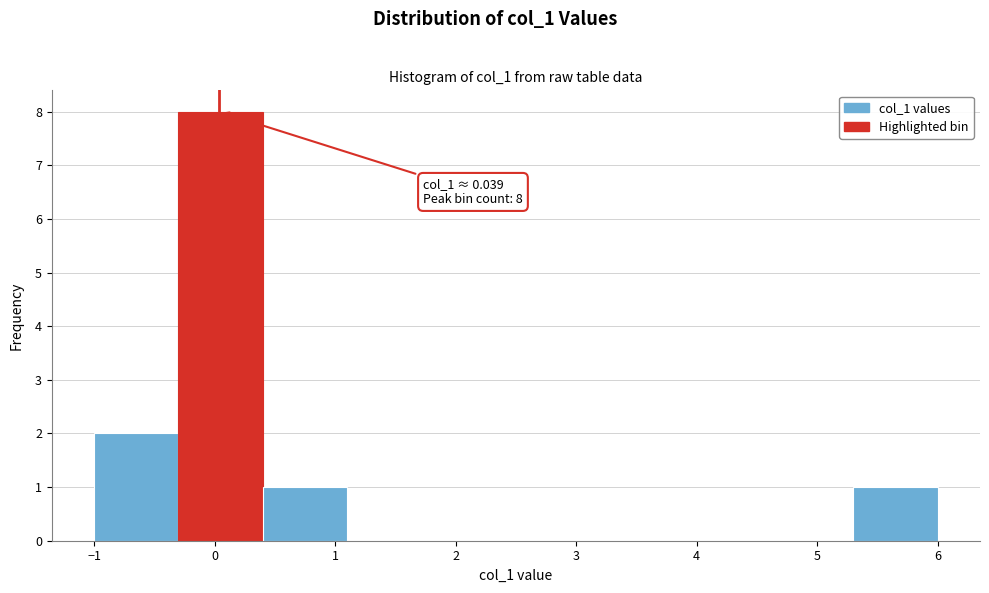

Over which range of the x-axis is the bar tallest?

-0.3 to 0.4